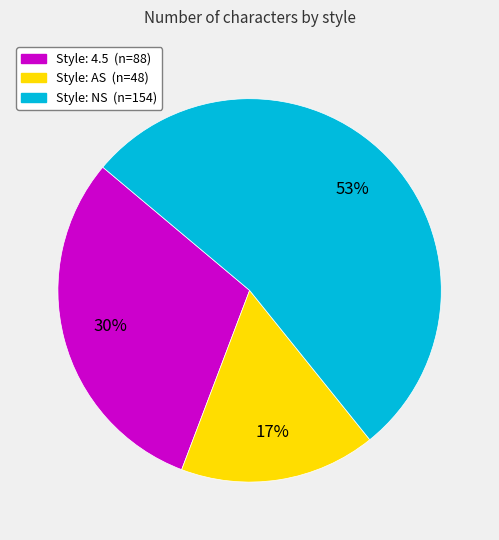

Count the number of slices in the pie.

3